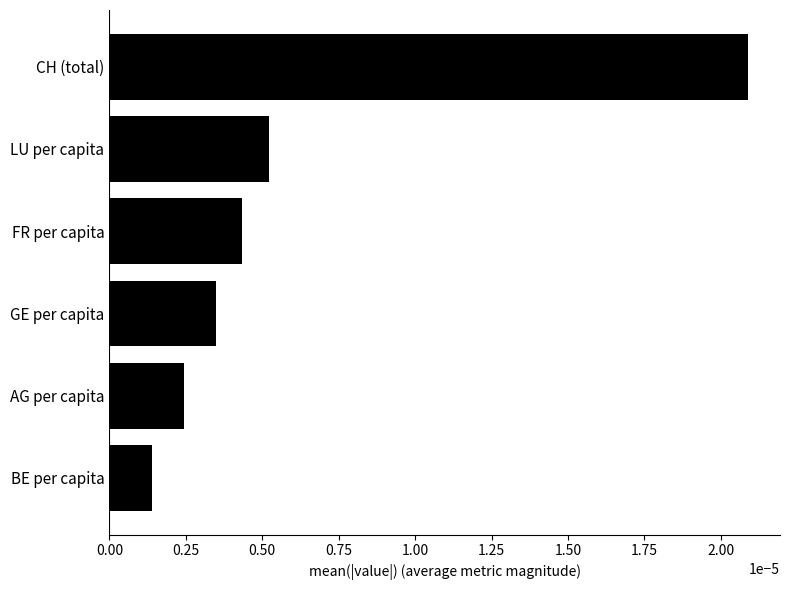

List the labels in order of value, smallest first.

BE per capita, AG per capita, GE per capita, FR per capita, LU per capita, CH (total)